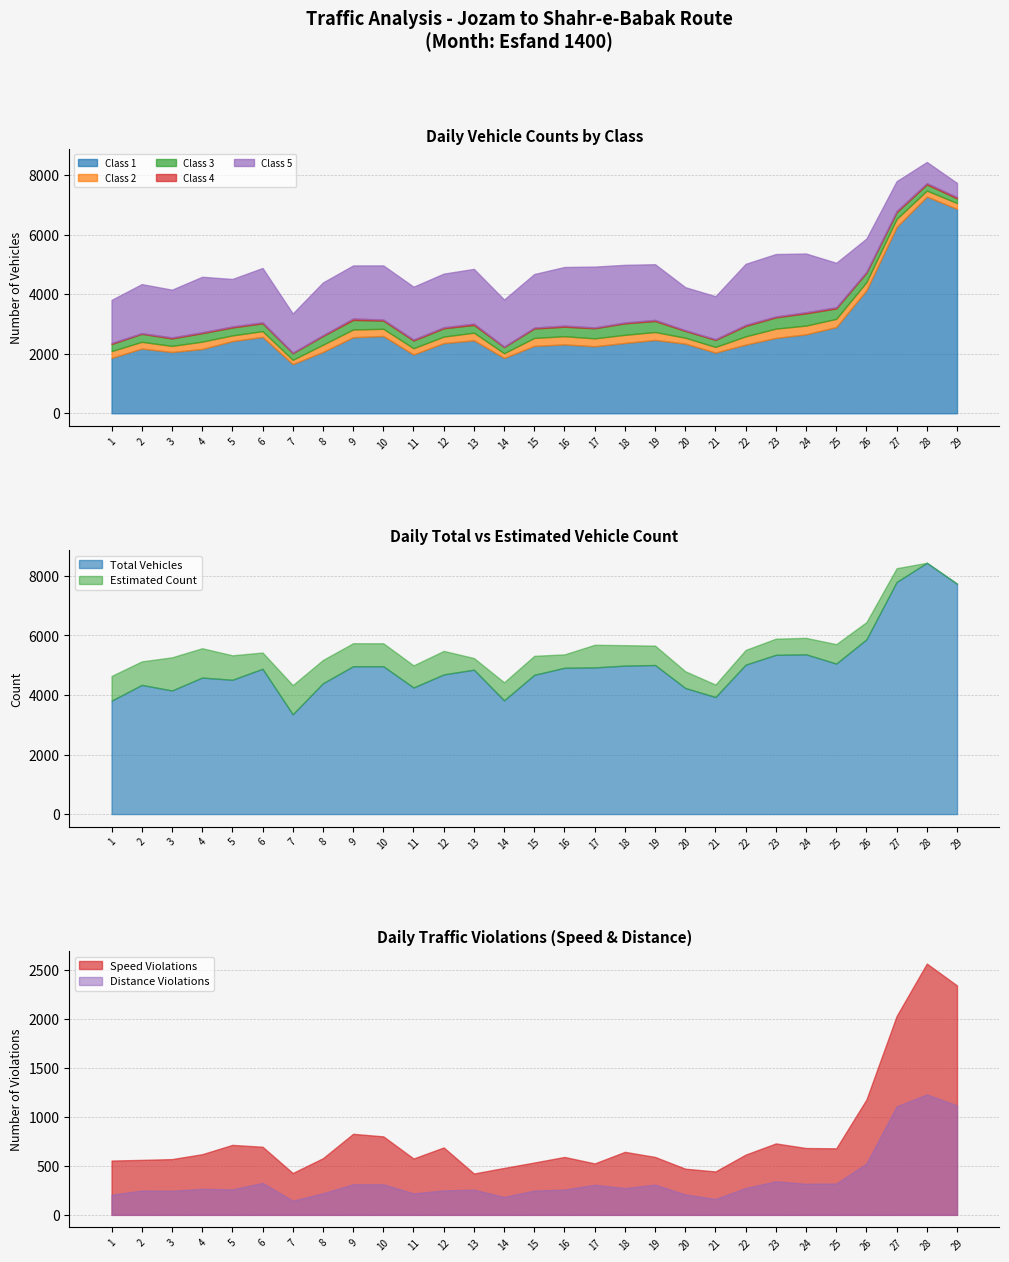

True or false: Class 5 has more than 0 points higher than both neighbors.

True